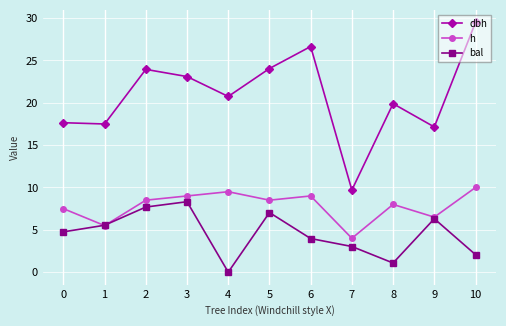

How many lines are shown in the chart?

3